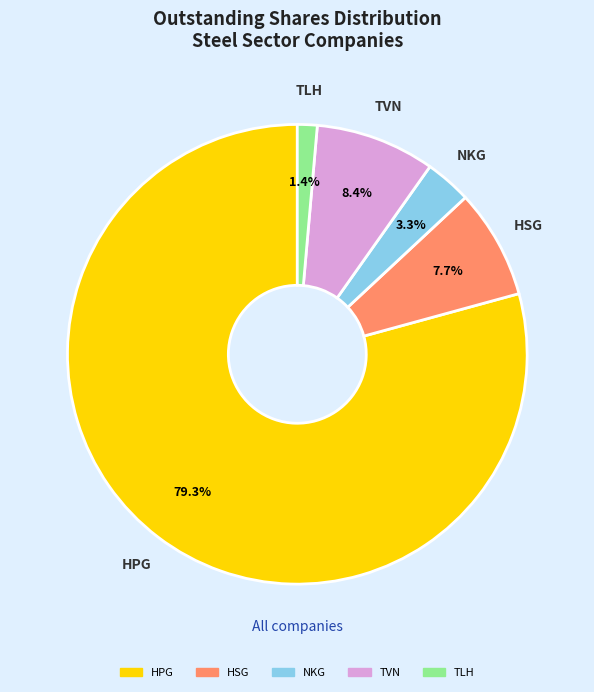

Approximately how many times larger is the value at HSG compared to TLH?

5.5